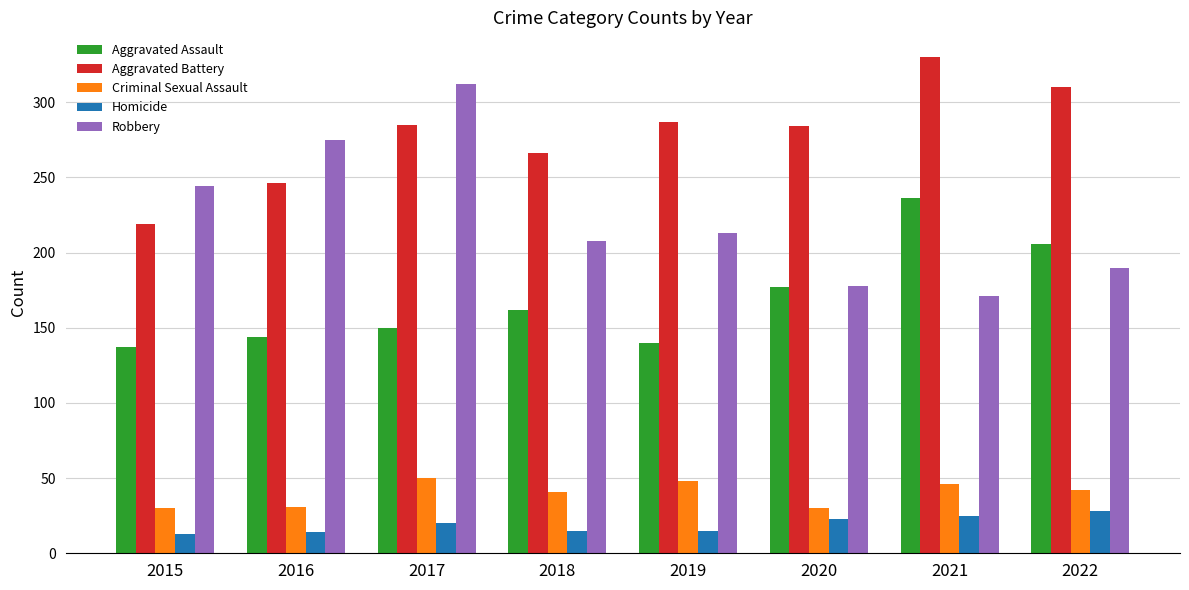

What are all the series names shown in the legend?

Aggravated Assault, Aggravated Battery, Criminal Sexual Assault, Homicide, Robbery